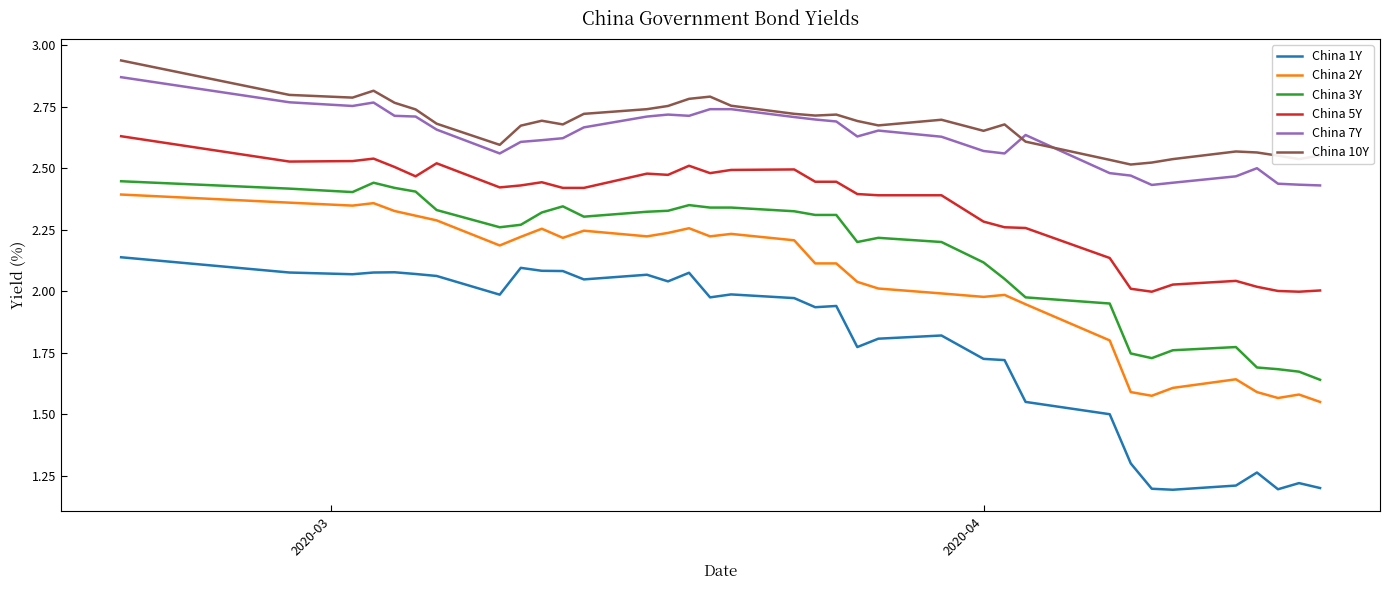

Which series has the widest spread of values?

China 1Y